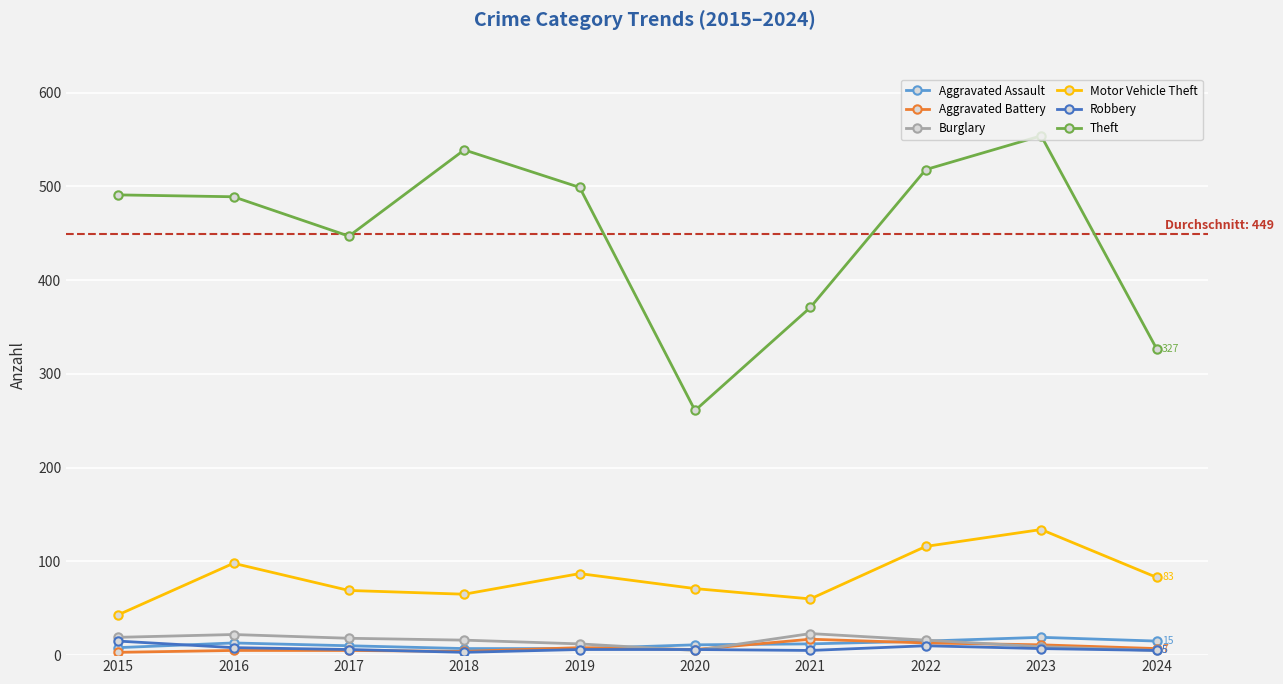

Between which two adjacent categories do Burglary and Aggravated Assault first intersect?

2019 and 2020